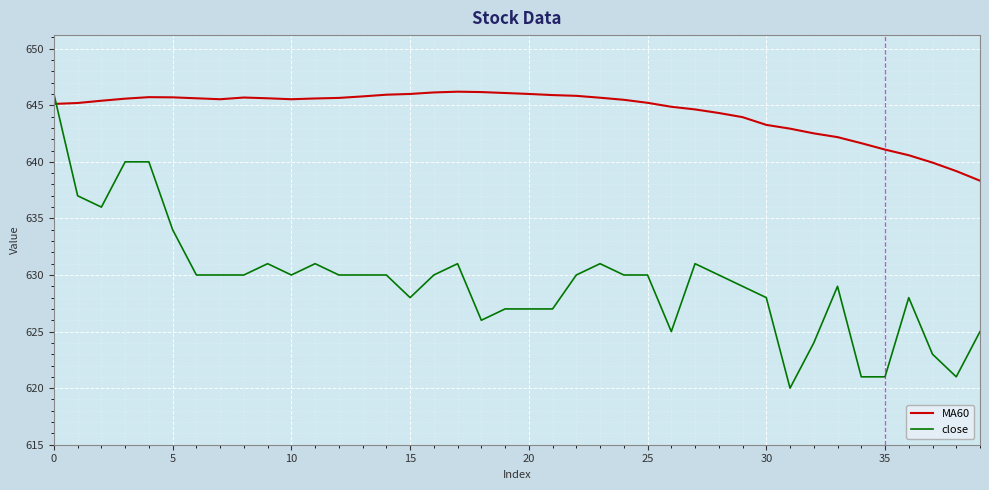

What is the greatest value displayed?

646.2